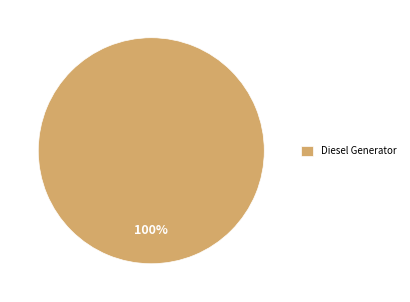

To the nearest percent, what portion does Diesel Generator represent?

100%